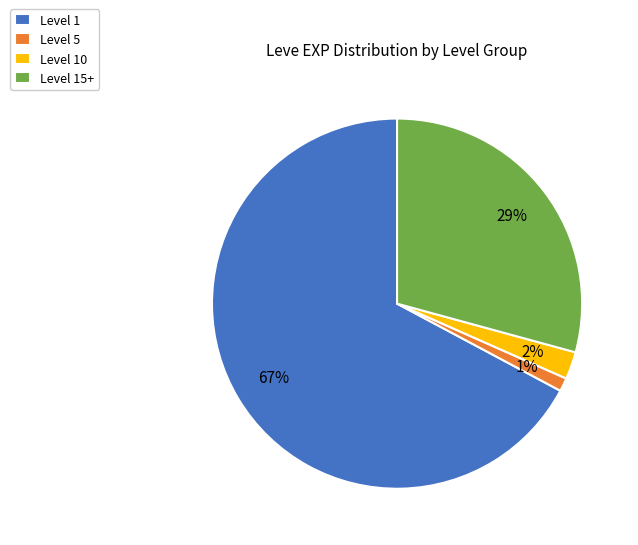

Does any single category account for the majority?

Yes